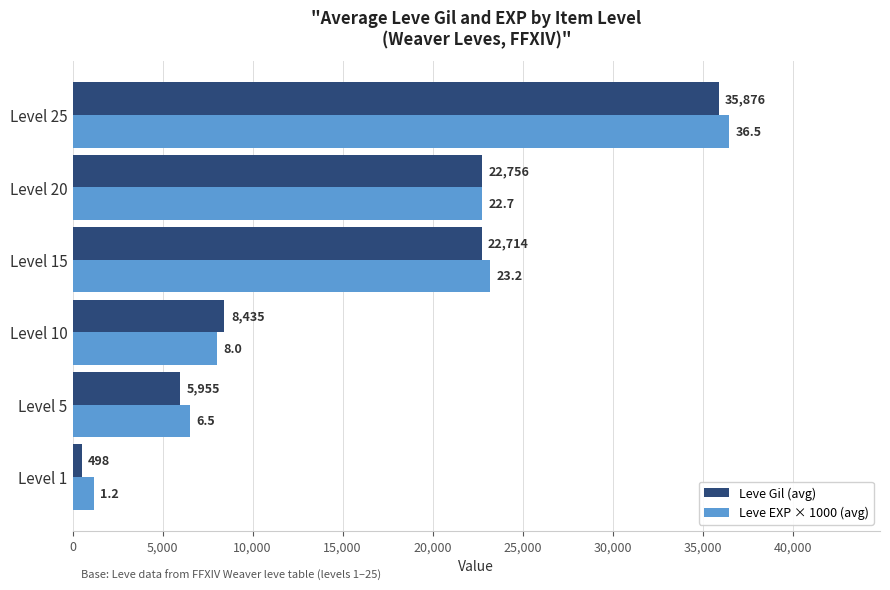

What is the difference between the second highest and minimum values in the Leve Gil (avg) series?

22258